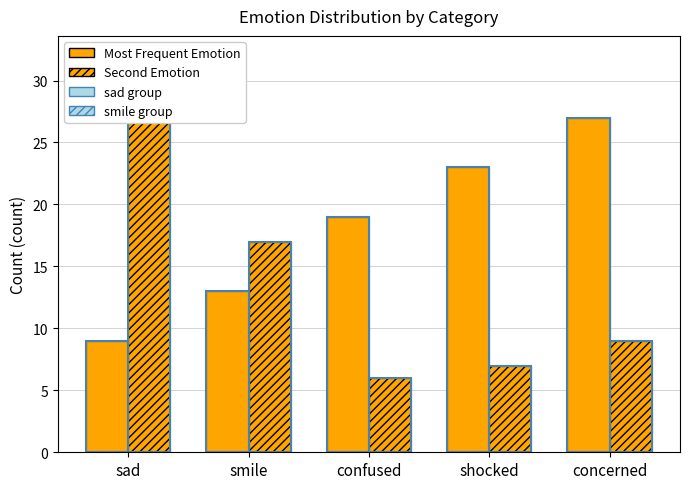

List the labels in order of Second Emotion value, largest first.

sad, smile, concerned, shocked, confused